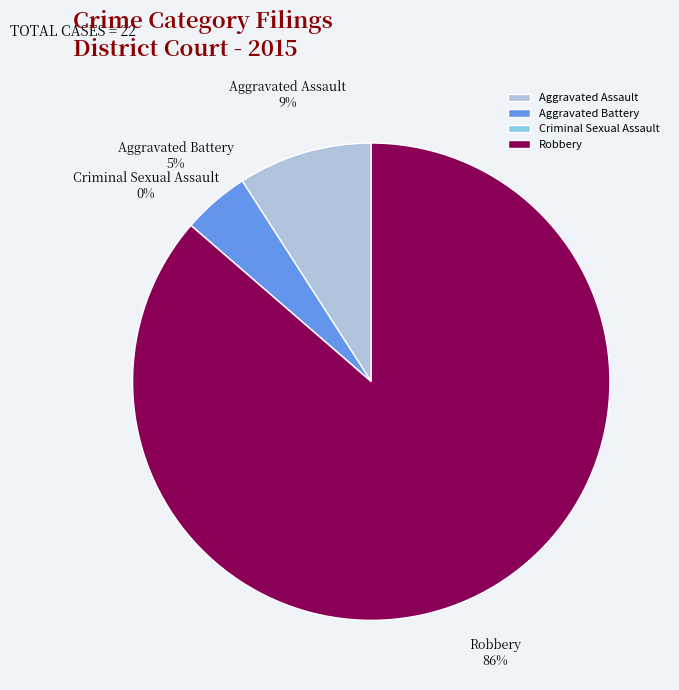

How many segments does this pie chart have?

4